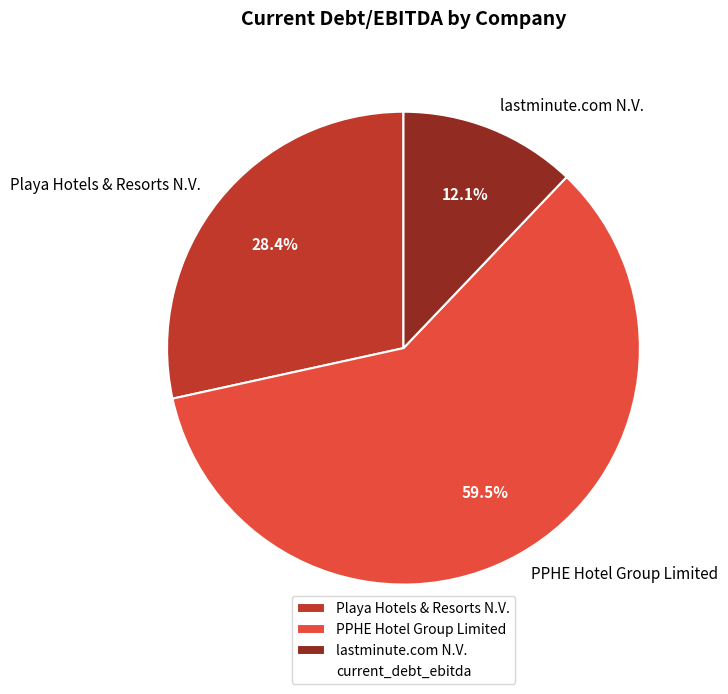

Which slice is the smallest?

lastminute.com N.V.